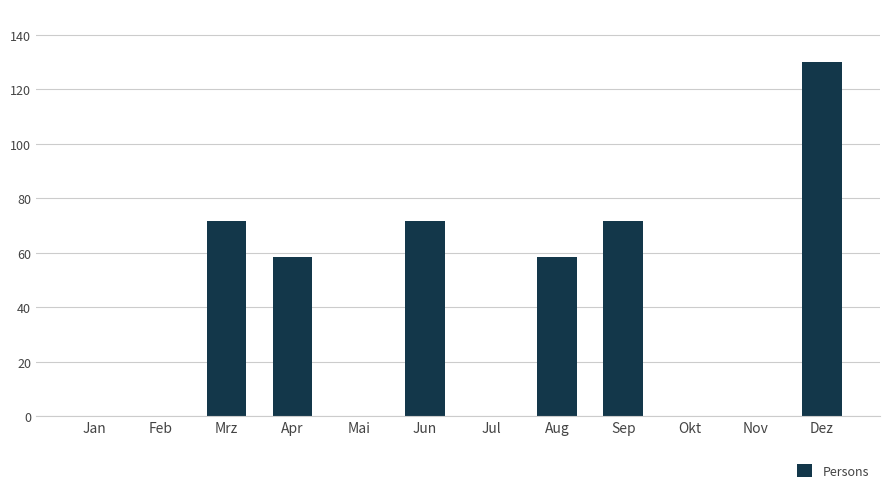

The chart shows a value of 18.6 at Aug. True or false?

False